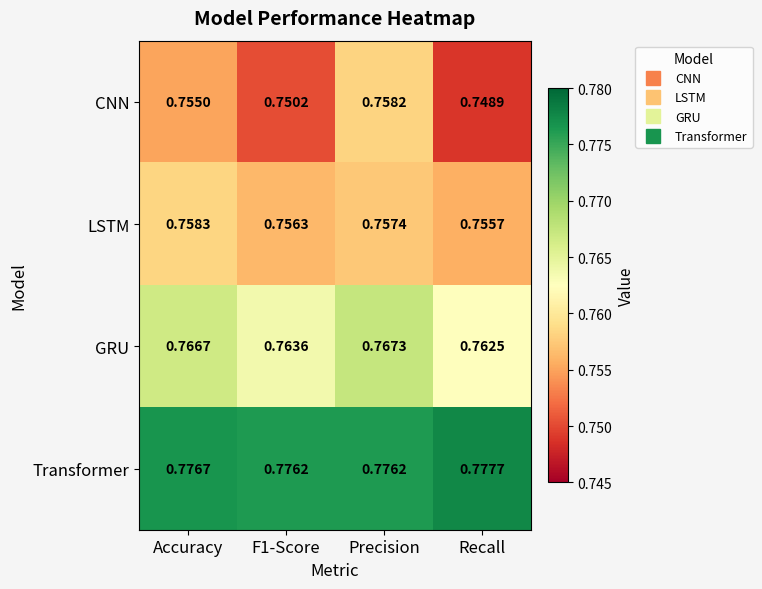

Which category has the highest value across all series?

Recall